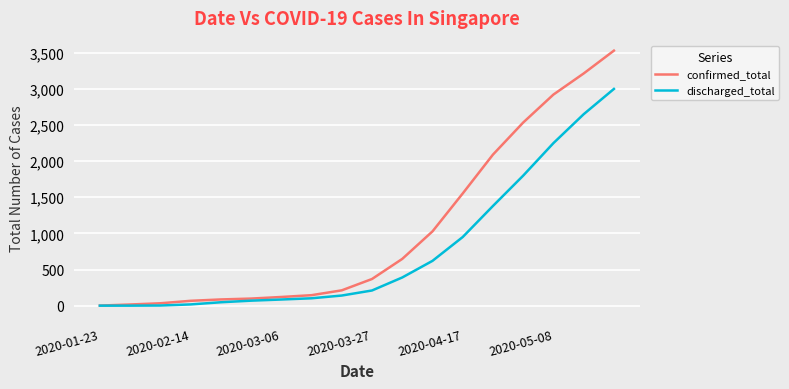

What is the maximum value shown in the chart?

3530